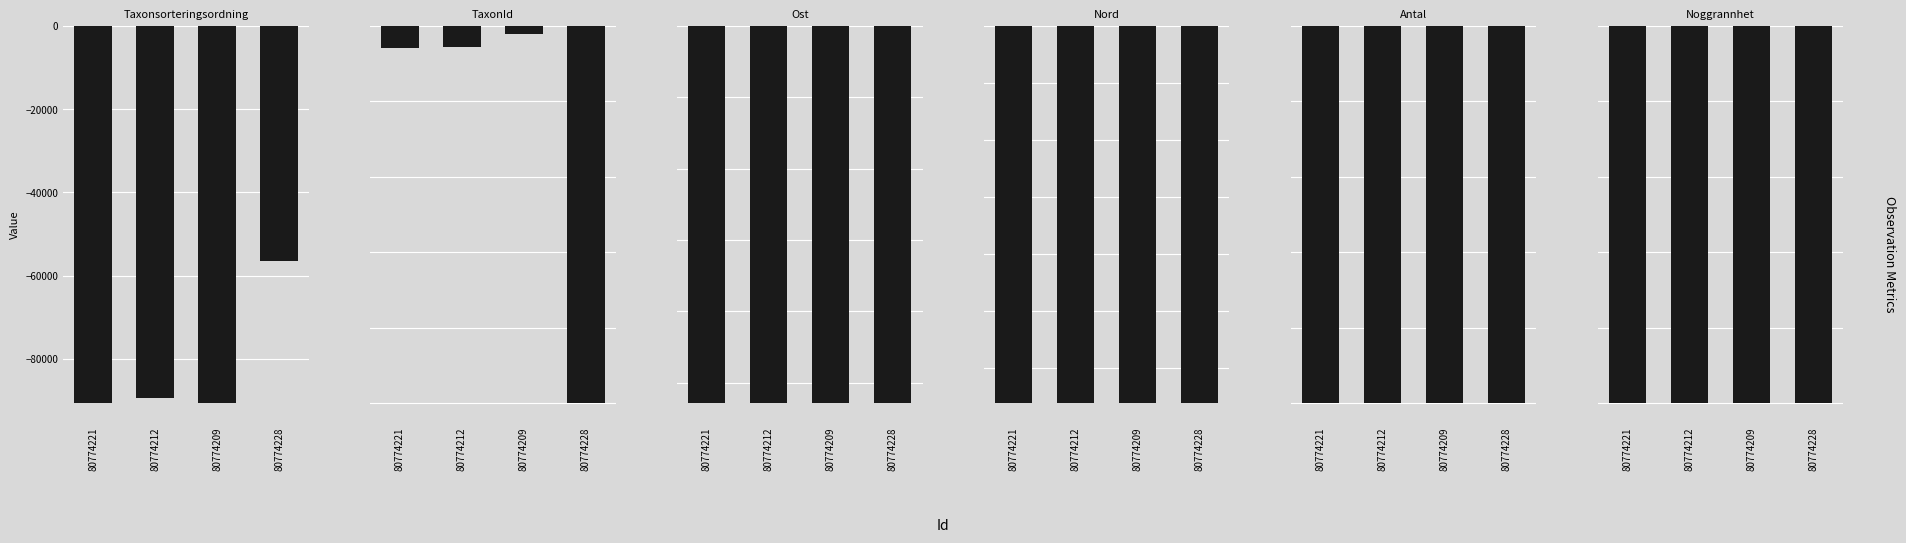

Reading left to right, what are all the values shown in this chart?

Taxonsorteringsordning: -90676	-89412	-90669	-56411
TaxonId: -5966	-5442	-2059	-100049
Ost: -528717	-528618	-528619	-528726
Nord: -6609214	-6609117	-6609116	-6609262
Antal: -1	-1	-1	-1
Noggrannhet: -25	-25	-25	-25